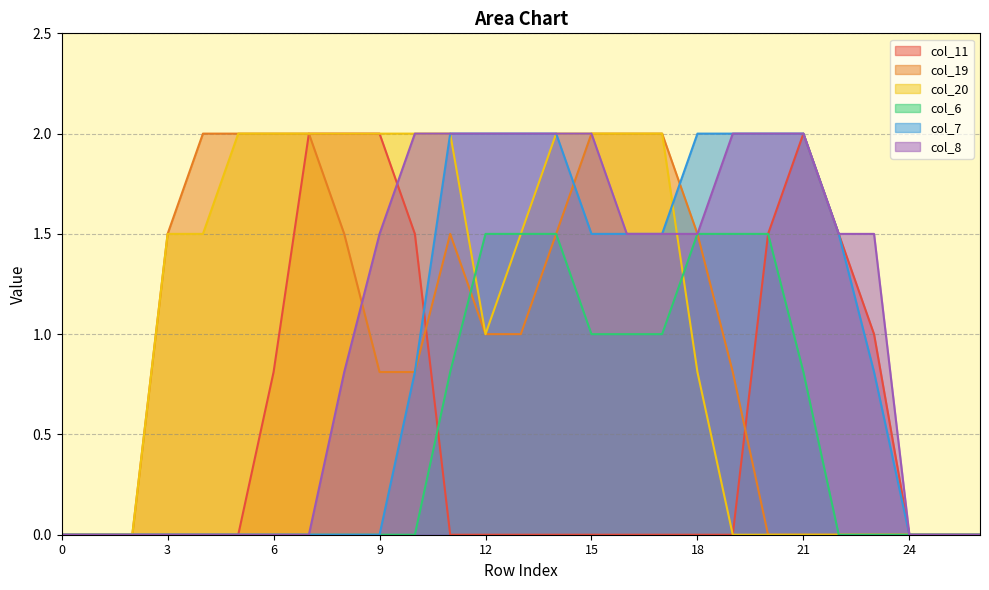

Rank the series at 9 from lowest to highest value.

col_6, col_7, col_19, col_8, col_11, col_20